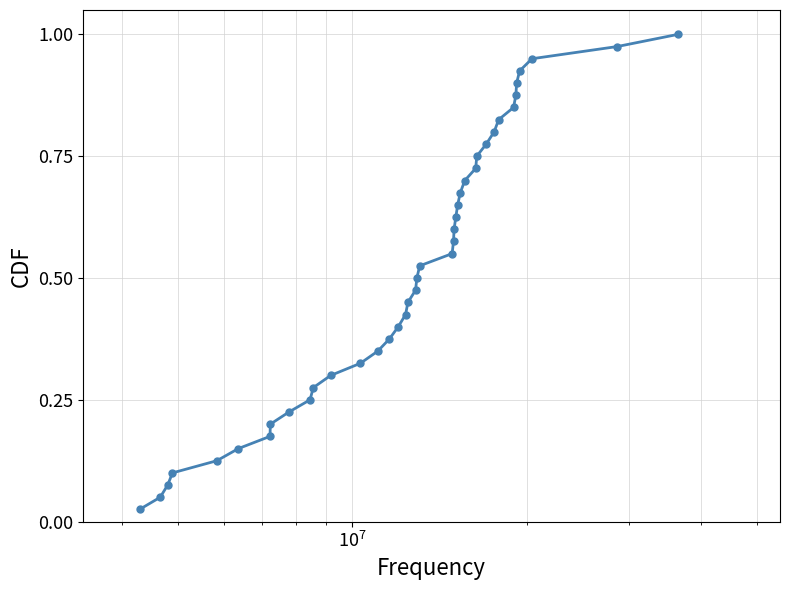

True or false: there are more than 1 points higher than both neighbors.

False